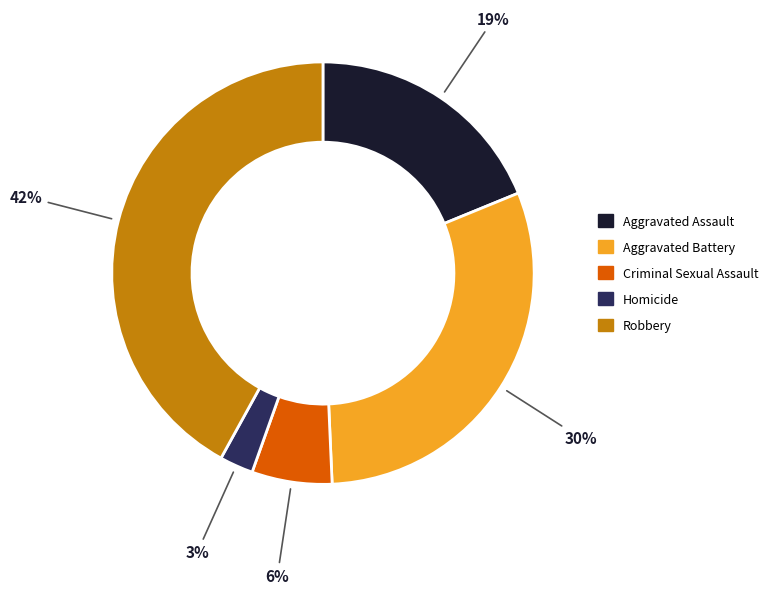

Count the number of slices in the pie.

5